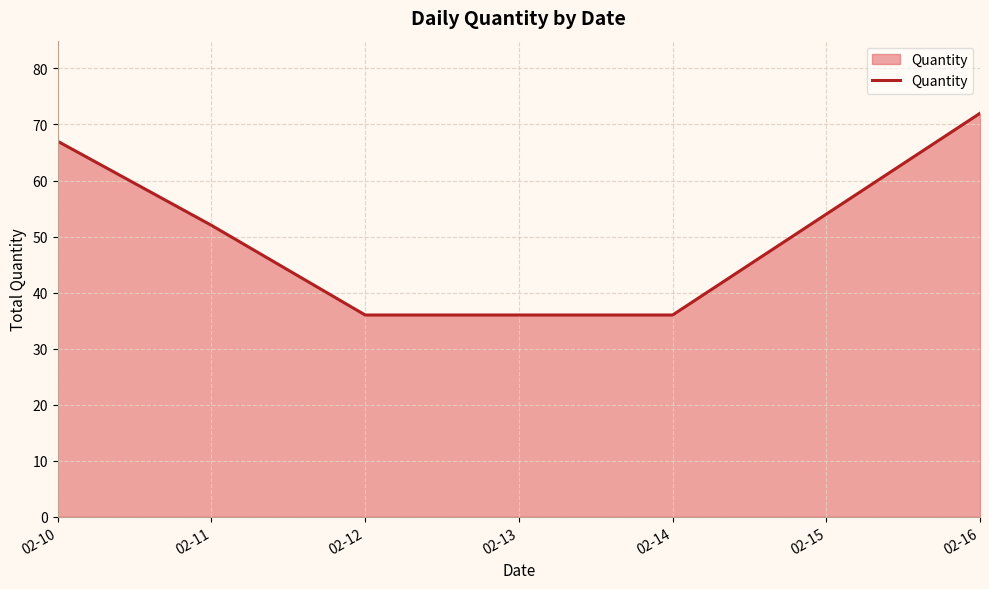

What is the change in value from 02-13 to 02-15?

+18